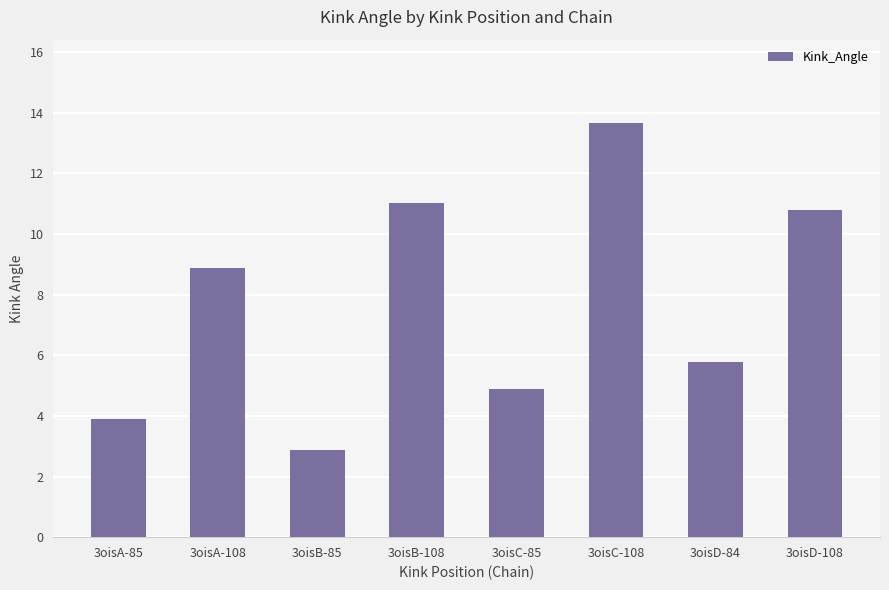

Reading left to right, list all the values displayed in this chart.

3.9	8.9	2.9	11.0	4.9	13.7	5.8	10.8